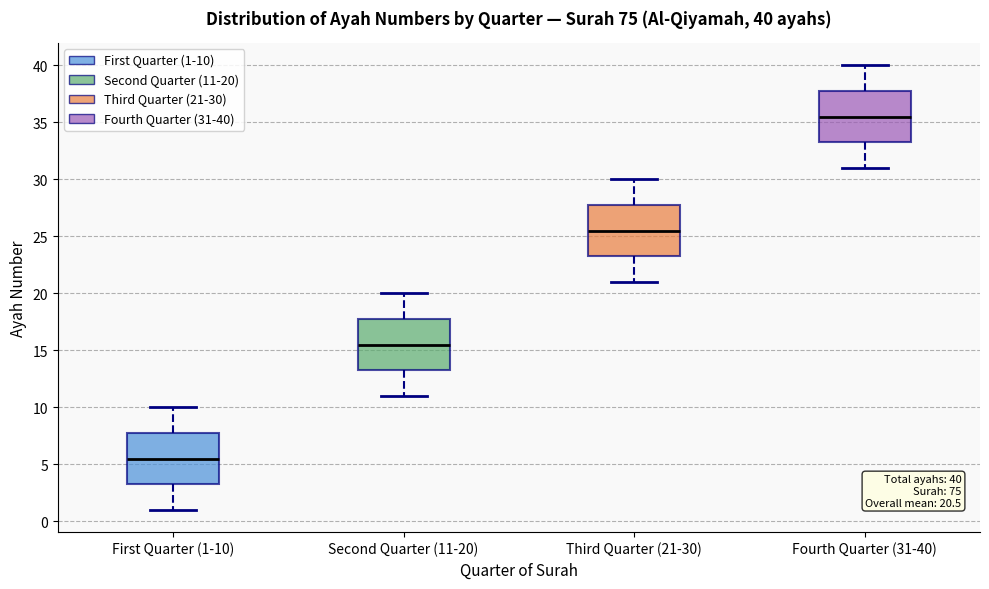

Which box has the highest median line?

Fourth Quarter (31-40)